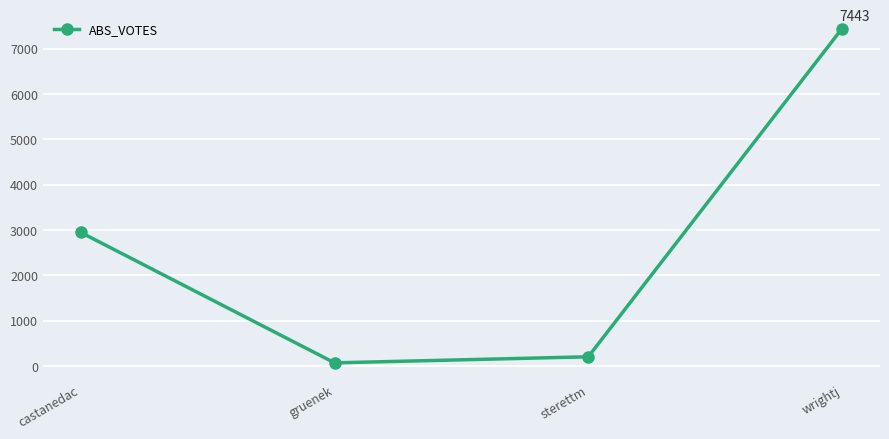

At which label is the value closest to 3756?

castanedac